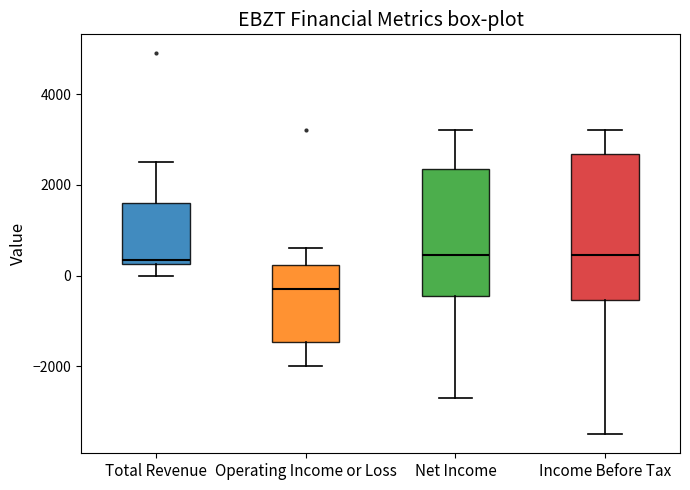

Reading left to right, read every box against the y-axis: the position of its median line, the range the box covers, and the ends of its whiskers. The values are not printed on the chart, so give them approximately, as read against the axis.

Total Revenue: median 400, box 200 to 1600, whiskers 0 to 2600
Operating Income or Loss: median -200, box -1400 to 200, whiskers -2000 to 600
Net Income: median 400, box -400 to 2400, whiskers -2600 to 3200
Income Before Tax: median 400, box -600 to 2600, whiskers -3400 to 3200